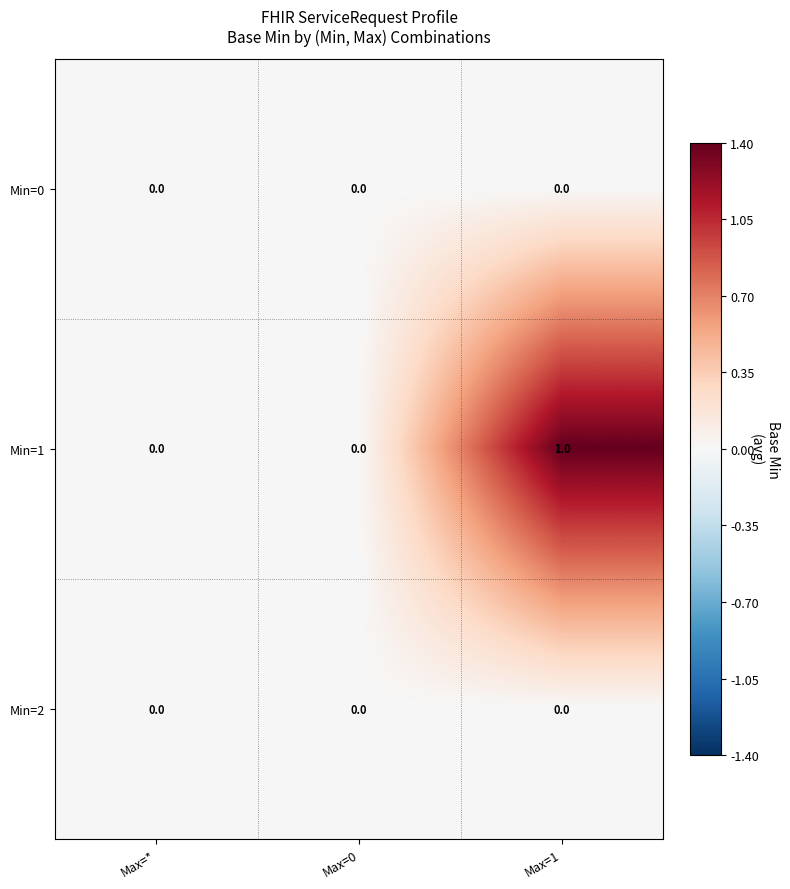

Between Max=* and Max=1, which series saw the biggest shift?

Min=1